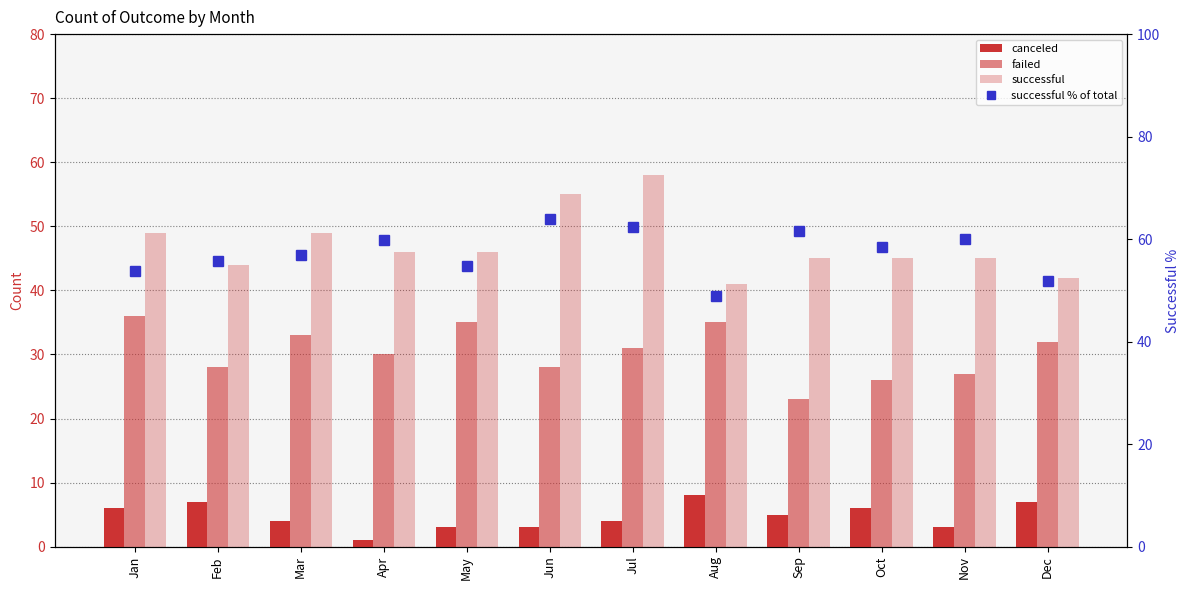

How many categories are shown in the chart?

12